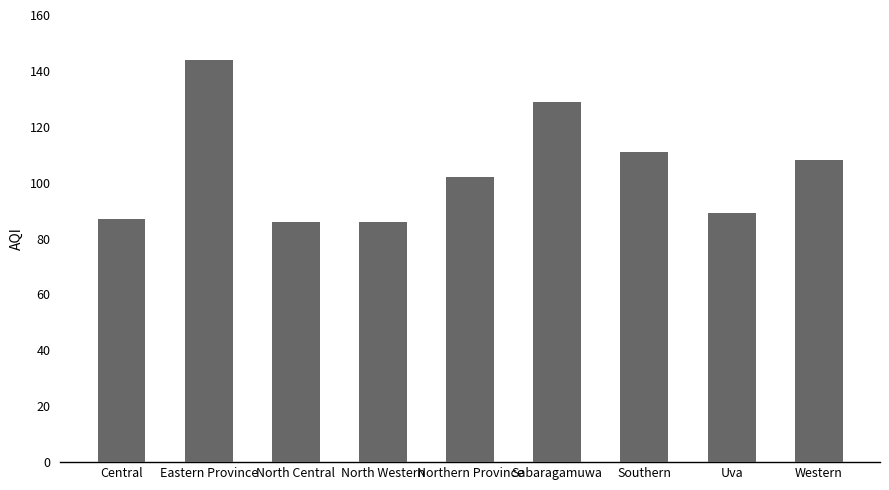

How many bars are there in total?

9